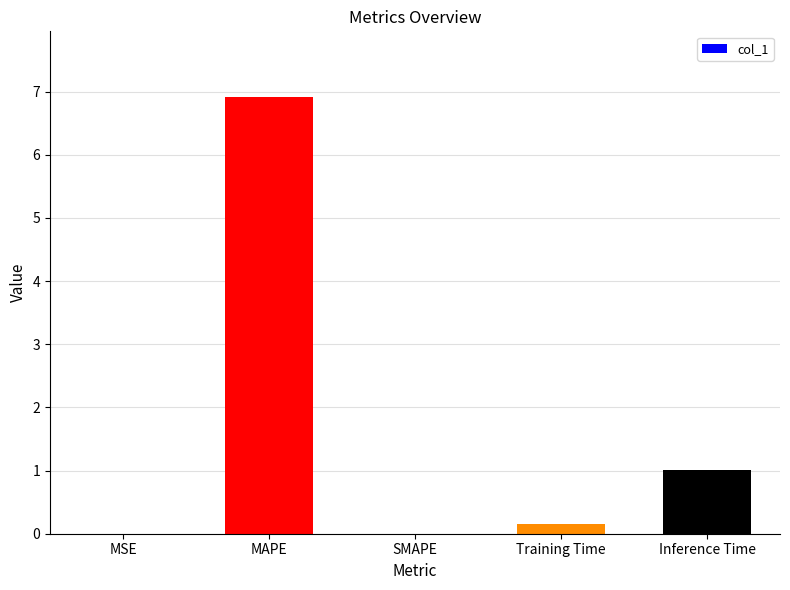

What is the greatest value displayed?

6.9